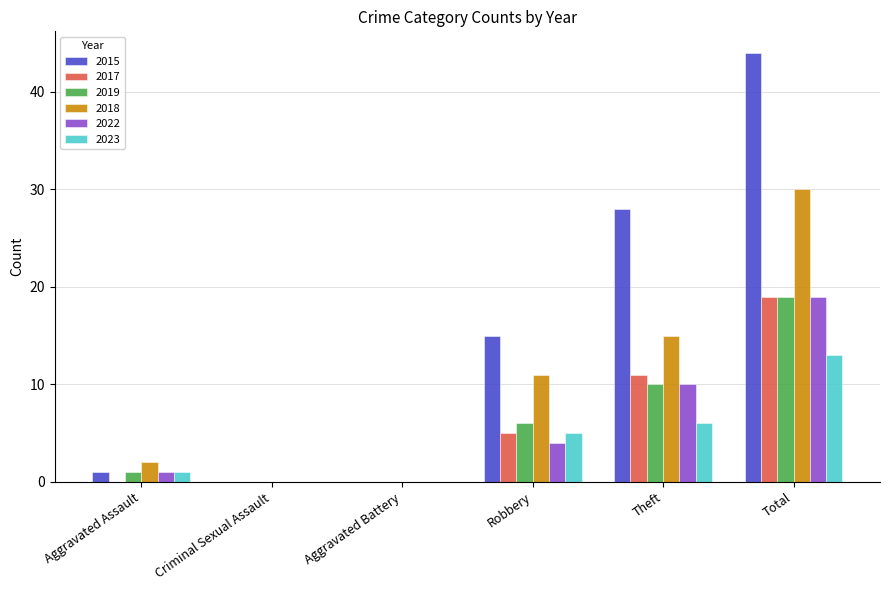

Which category has the highest value in the 2018 series?

Total